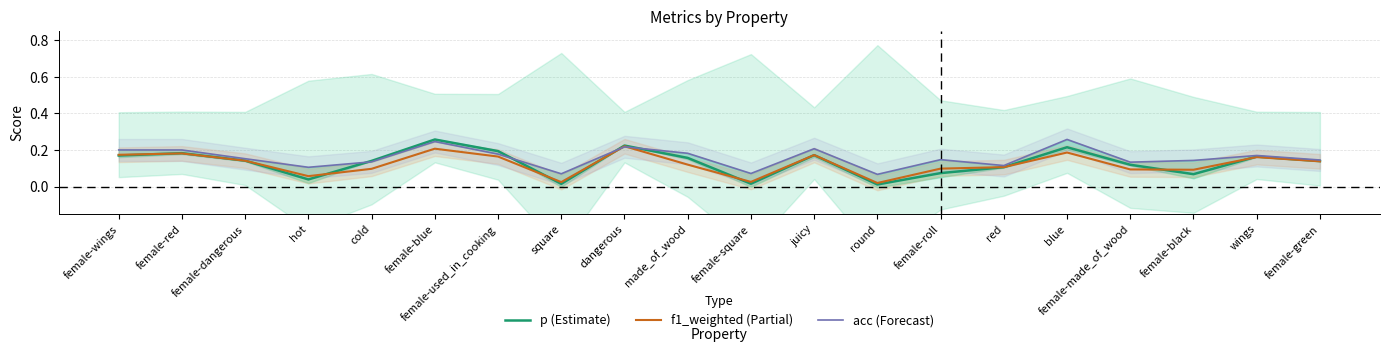

What is the total value across all series at square?

0.1